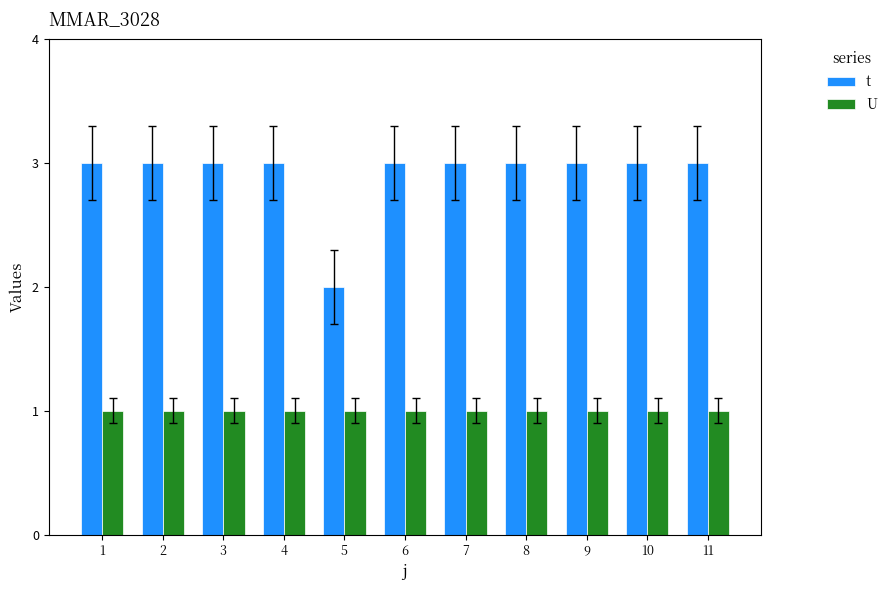

How many groups of bars are there?

11